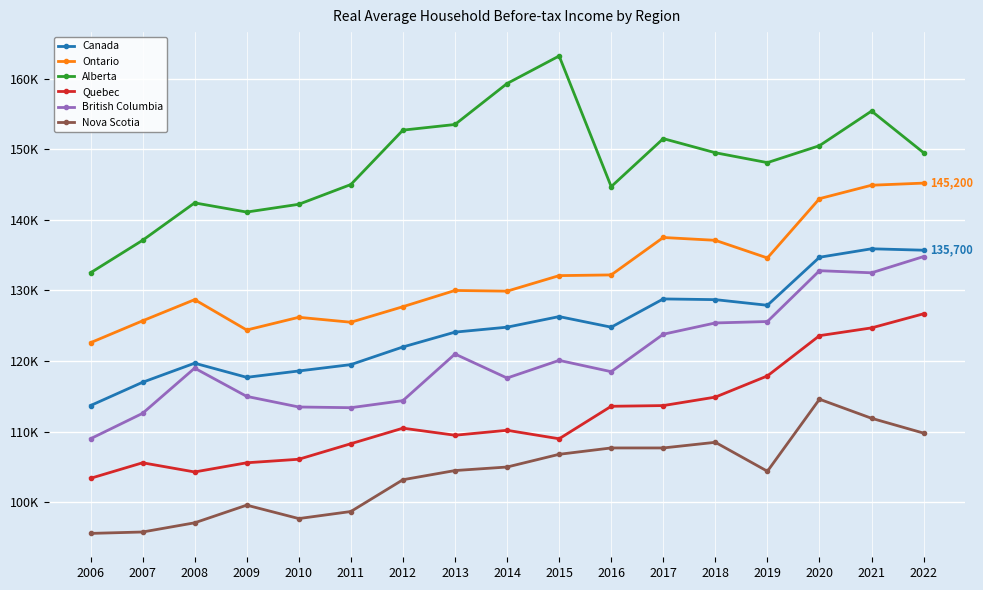

Which has a higher value, 2018 or 2015?

2018